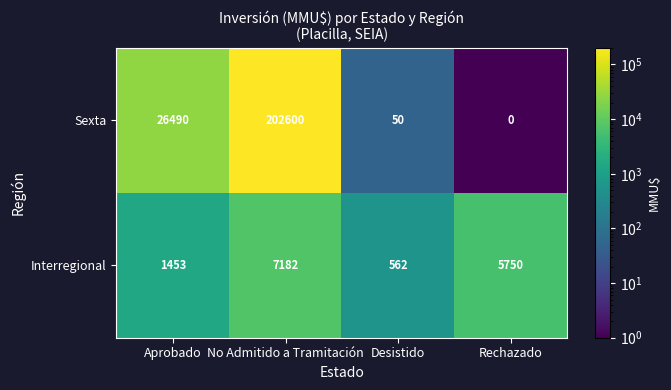

Read the Sexta value at No Admitido a Tramitación, to the nearest 50.

202600